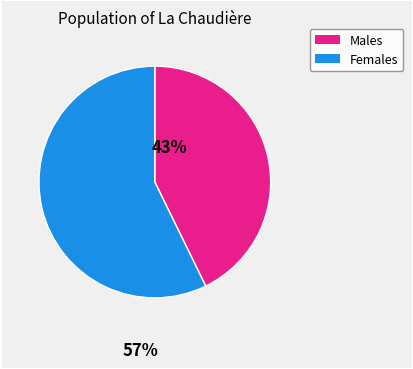

How many slices are in this pie chart?

2